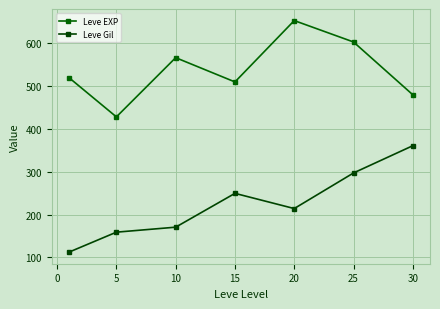

True or false: Leve Gil and Leve EXP cross at least once.

False